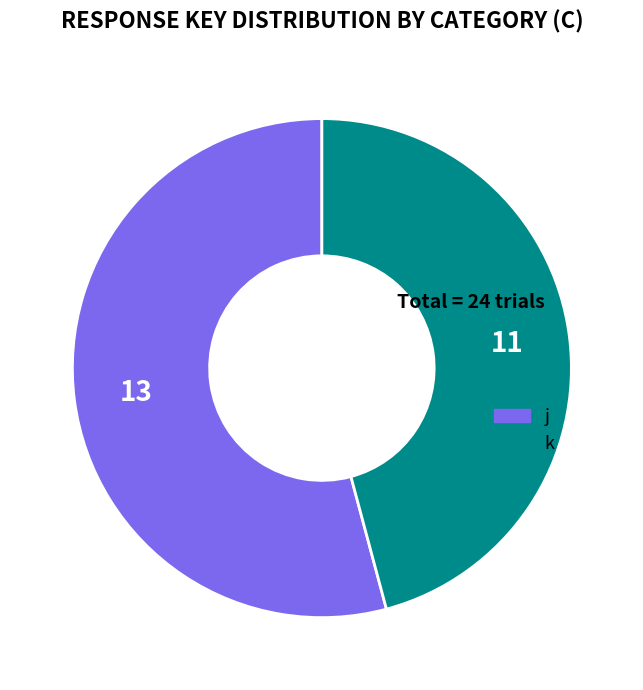

Rank the categories by value from lowest to highest.

k, j